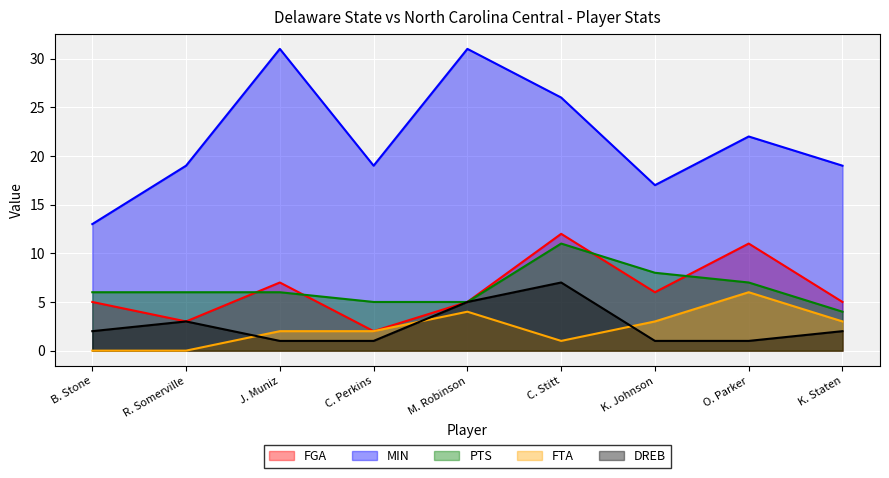

After their last crossing, which series has the higher values: FTA or DREB?

FTA